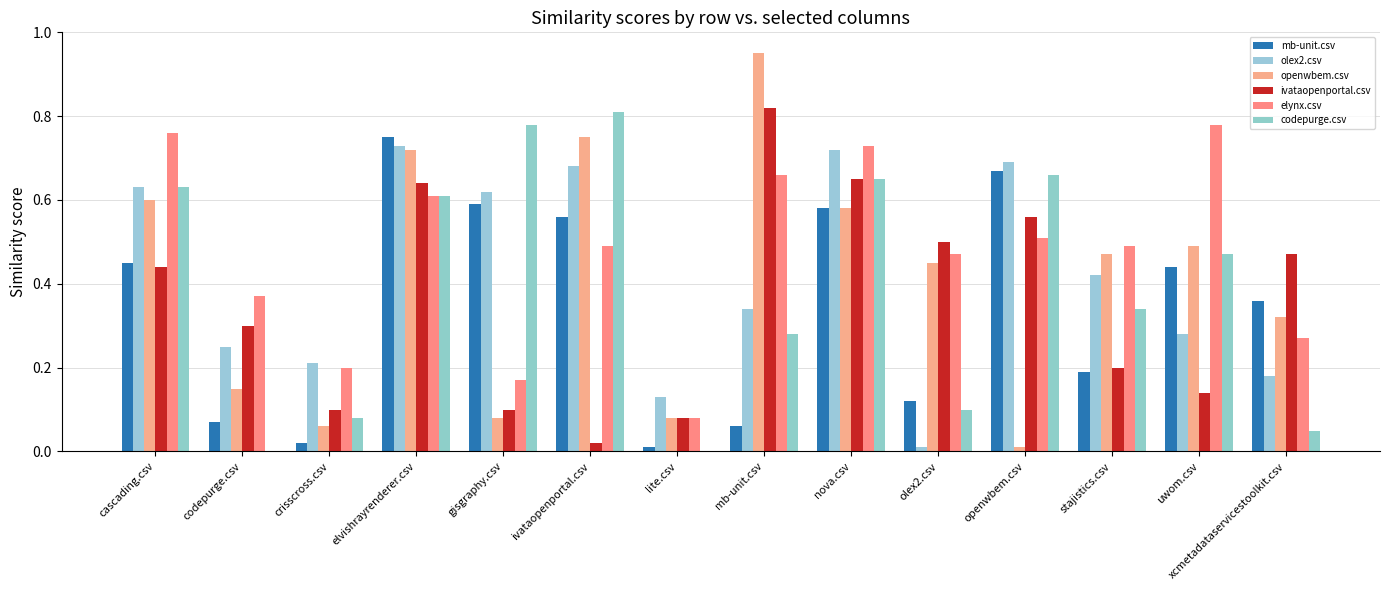

Reading right to left, what are all the values shown in this chart?

mb-unit.csv: xcmetadataservicestoolkit.csv=0.4	uwom.csv=0.4	stajistics.csv=0.2	openwbem.csv=0.7	olex2.csv=0.1	nova.csv=0.6	mb-unit.csv=0.1	lite.csv=0.0	ivataopenportal.csv=0.6	gisgraphy.csv=0.6	elvishrayrenderer.csv=0.8	crisscross.csv=0.0	codepurge.csv=0.1	cascading.csv=0.5
olex2.csv: xcmetadataservicestoolkit.csv=0.2	uwom.csv=0.3	stajistics.csv=0.4	openwbem.csv=0.7	olex2.csv=0.0	nova.csv=0.7	mb-unit.csv=0.3	lite.csv=0.1	ivataopenportal.csv=0.7	gisgraphy.csv=0.6	elvishrayrenderer.csv=0.7	crisscross.csv=0.2	codepurge.csv=0.2	cascading.csv=0.6
openwbem.csv: xcmetadataservicestoolkit.csv=0.3	uwom.csv=0.5	stajistics.csv=0.5	openwbem.csv=0.0	olex2.csv=0.5	nova.csv=0.6	mb-unit.csv=0.9	lite.csv=0.1	ivataopenportal.csv=0.8	gisgraphy.csv=0.1	elvishrayrenderer.csv=0.7	crisscross.csv=0.1	codepurge.csv=0.1	cascading.csv=0.6
ivataopenportal.csv: xcmetadataservicestoolkit.csv=0.5	uwom.csv=0.1	stajistics.csv=0.2	openwbem.csv=0.6	olex2.csv=0.5	nova.csv=0.7	mb-unit.csv=0.8	lite.csv=0.1	ivataopenportal.csv=0.0	gisgraphy.csv=0.1	elvishrayrenderer.csv=0.6	crisscross.csv=0.1	codepurge.csv=0.3	cascading.csv=0.4
elynx.csv: xcmetadataservicestoolkit.csv=0.3	uwom.csv=0.8	stajistics.csv=0.5	openwbem.csv=0.5	olex2.csv=0.5	nova.csv=0.7	mb-unit.csv=0.7	lite.csv=0.1	ivataopenportal.csv=0.5	gisgraphy.csv=0.2	elvishrayrenderer.csv=0.6	crisscross.csv=0.2	codepurge.csv=0.4	cascading.csv=0.8
codepurge.csv: xcmetadataservicestoolkit.csv=0.1	uwom.csv=0.5	stajistics.csv=0.3	openwbem.csv=0.7	olex2.csv=0.1	nova.csv=0.7	mb-unit.csv=0.3	lite.csv=0.0	ivataopenportal.csv=0.8	gisgraphy.csv=0.8	elvishrayrenderer.csv=0.6	crisscross.csv=0.1	codepurge.csv=0.0	cascading.csv=0.6